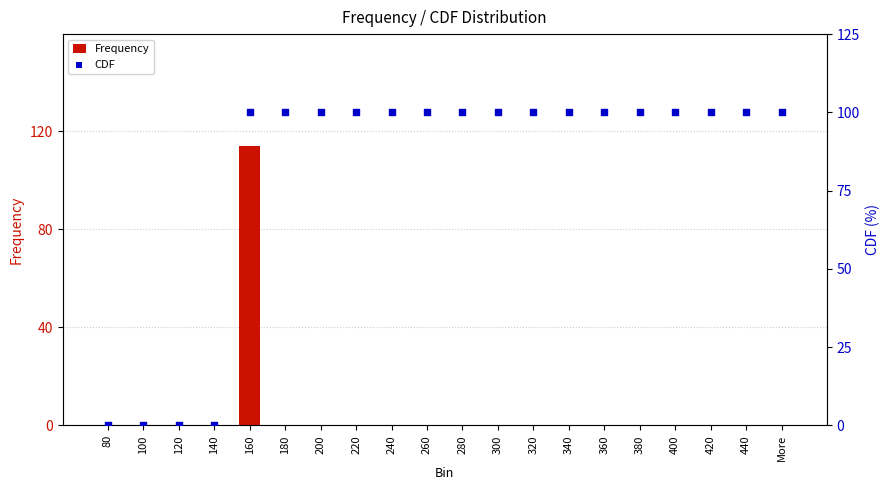

At how many categories does at least one series exceed 47?

16